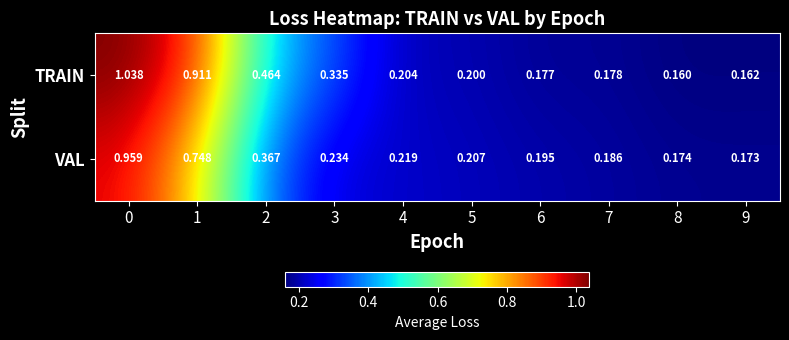

What is the total value across all series at 2?

0.8